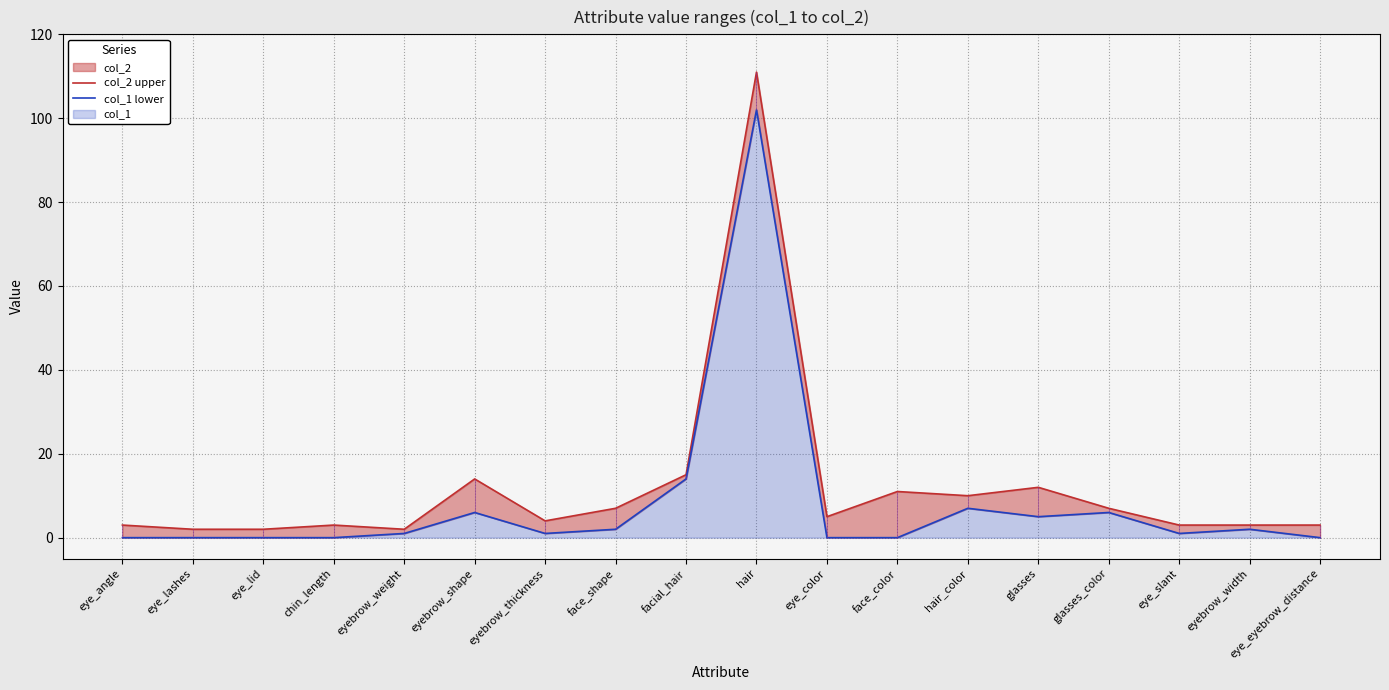

What is the sum of all col_1 lower values?

147